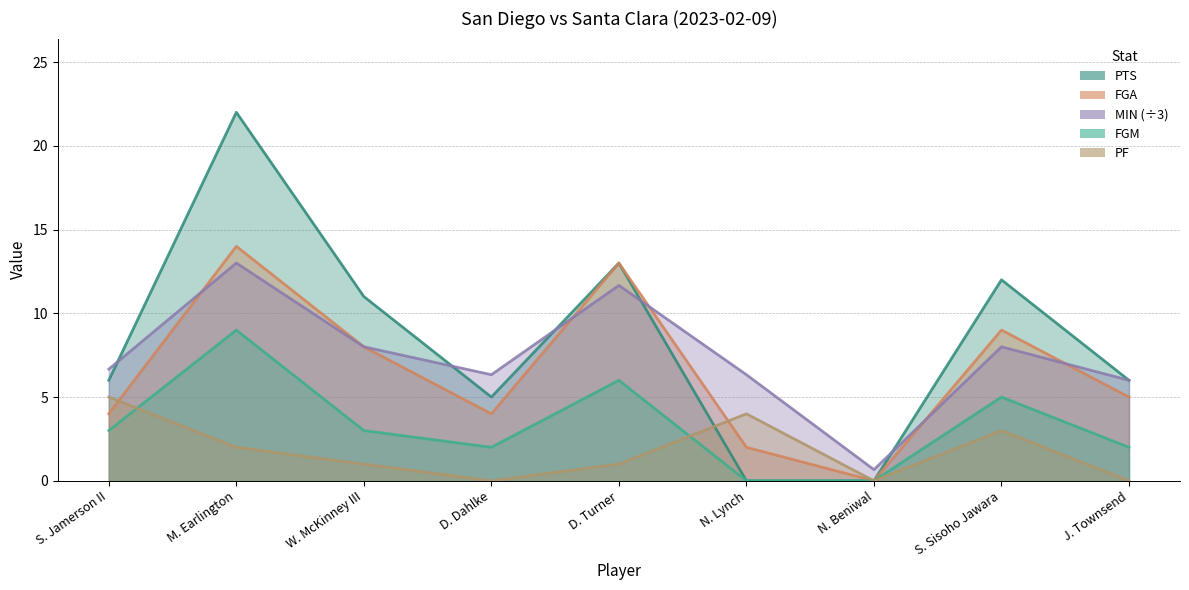

How many times do PF and PTS cross each other?

1